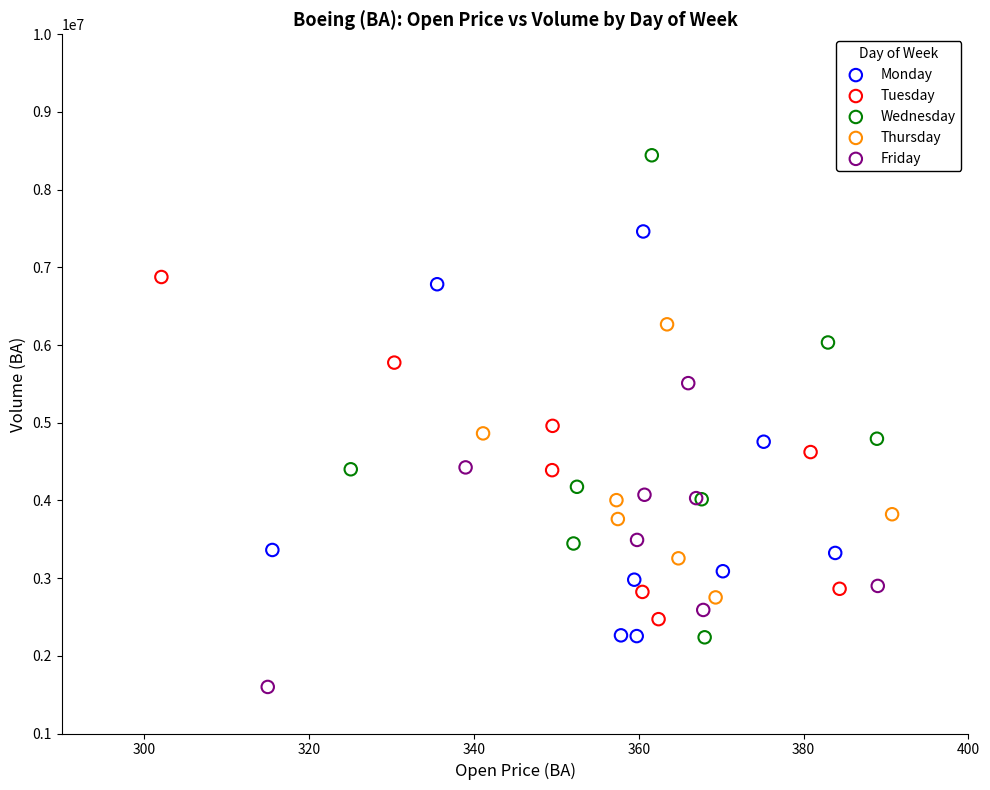

Which series reaches the maximum Y coordinate?

Wednesday